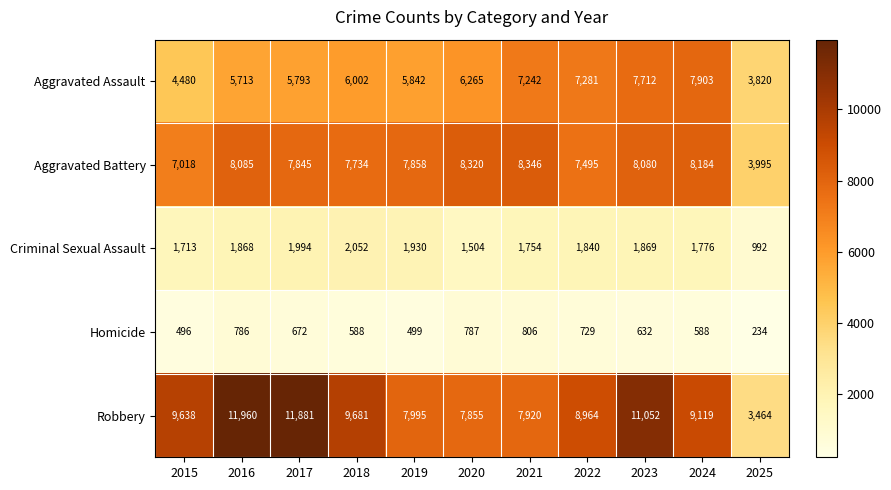

What is the difference between the maximum and minimum values in the Homicide series?

572